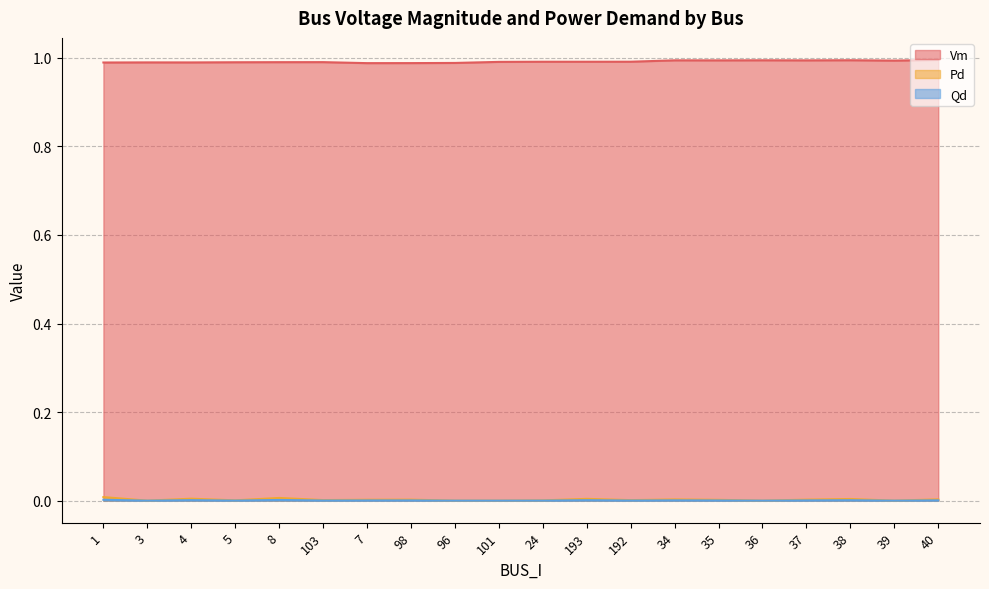

How many lines are shown in the chart?

3